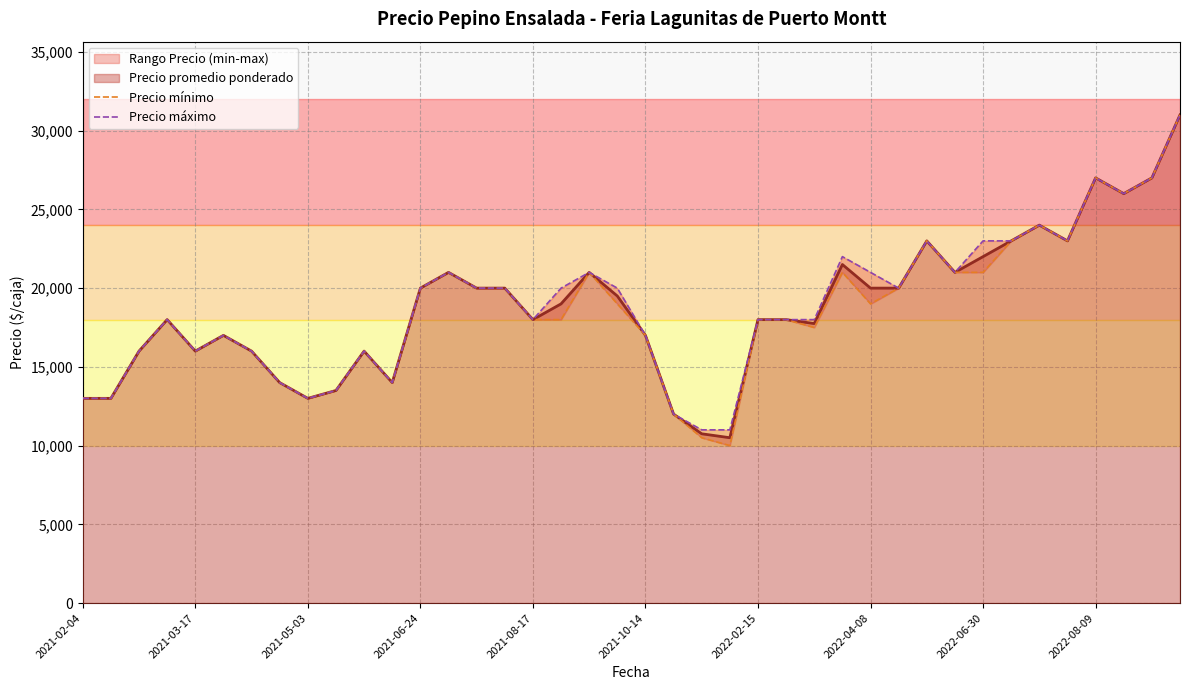

Which series has the largest total across all categories?

Precio máximo